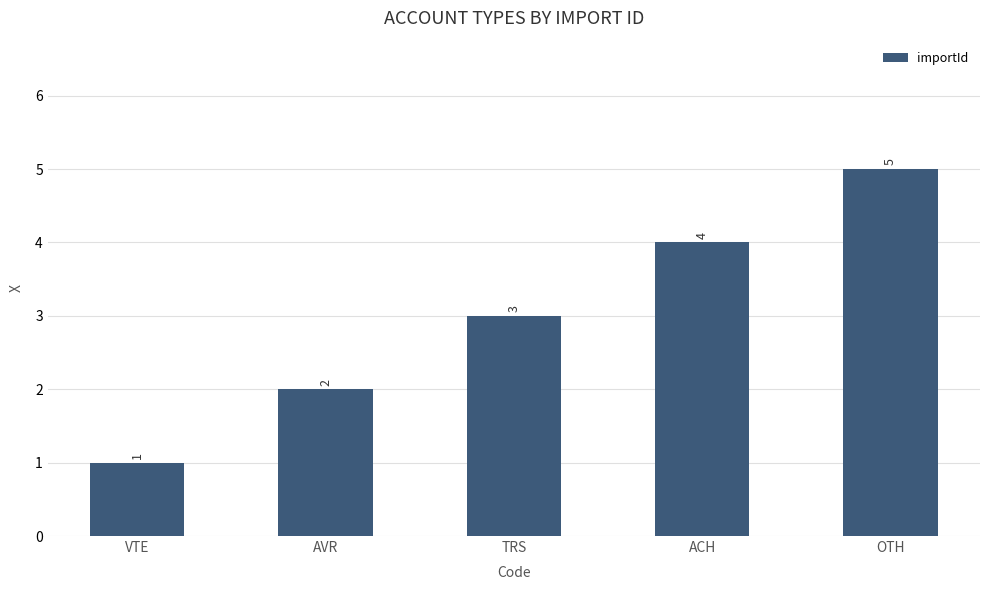

What is the maximum value shown in the chart?

5